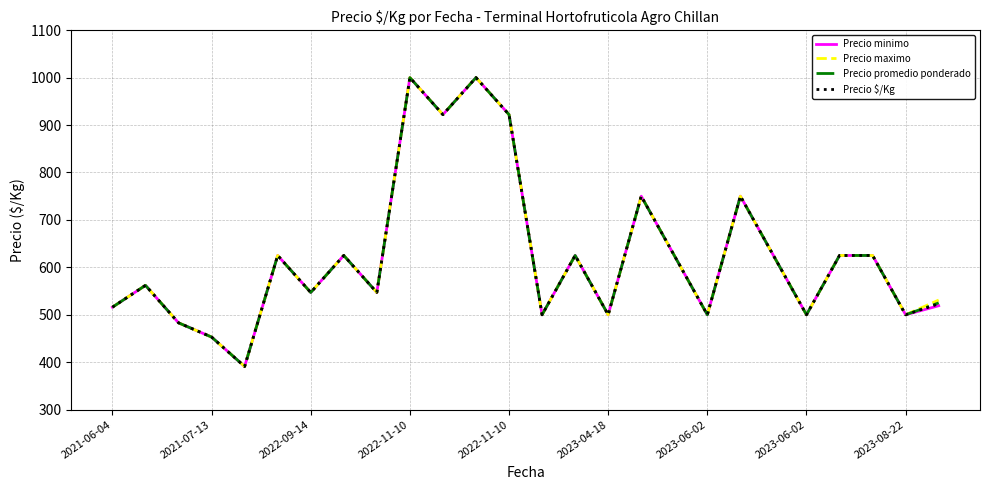

List the series in order of their overall mean, lowest first.

Precio minimo, Precio $/Kg, Precio promedio ponderado, Precio maximo